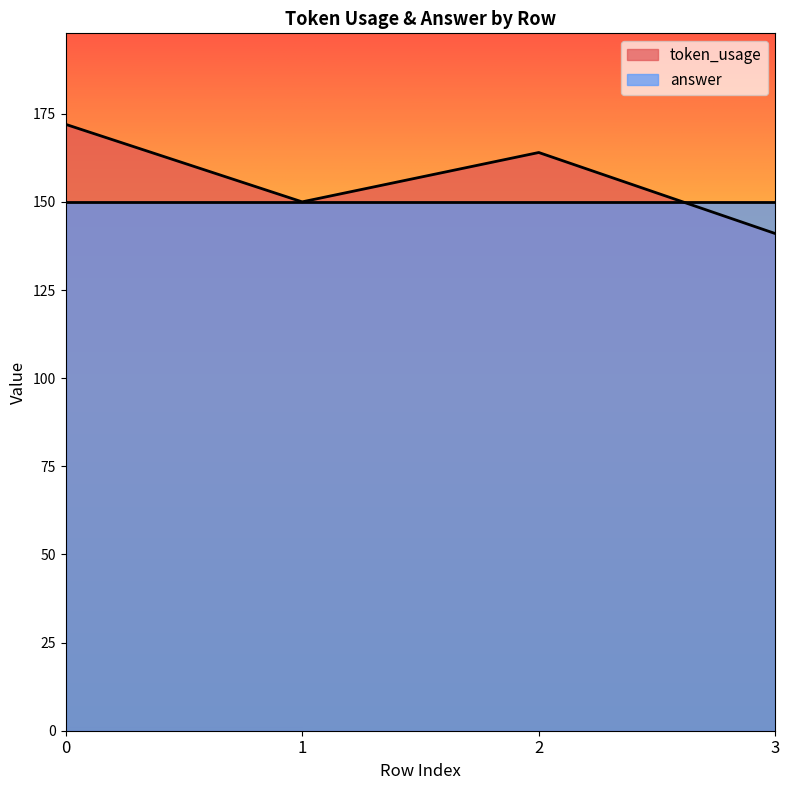

Reading left to right, list all the values displayed in this chart.

0=172	1=150	2=164	3=141